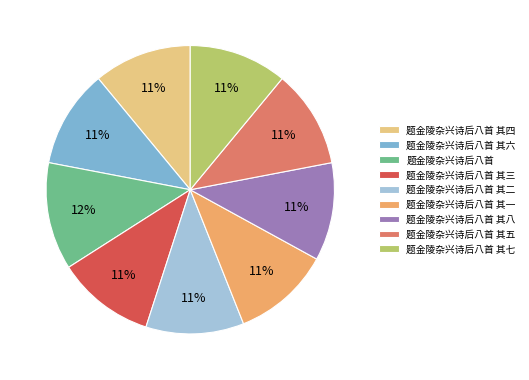

To the nearest percent, what is the average slice percentage?

11%